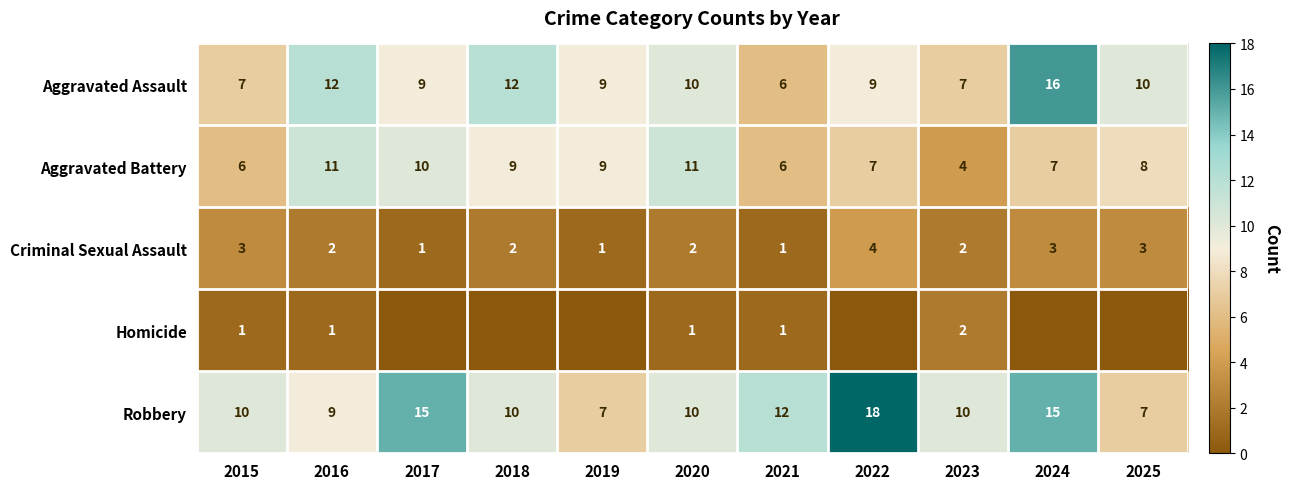

Where does the Aggravated Battery series first go above 8?

2016